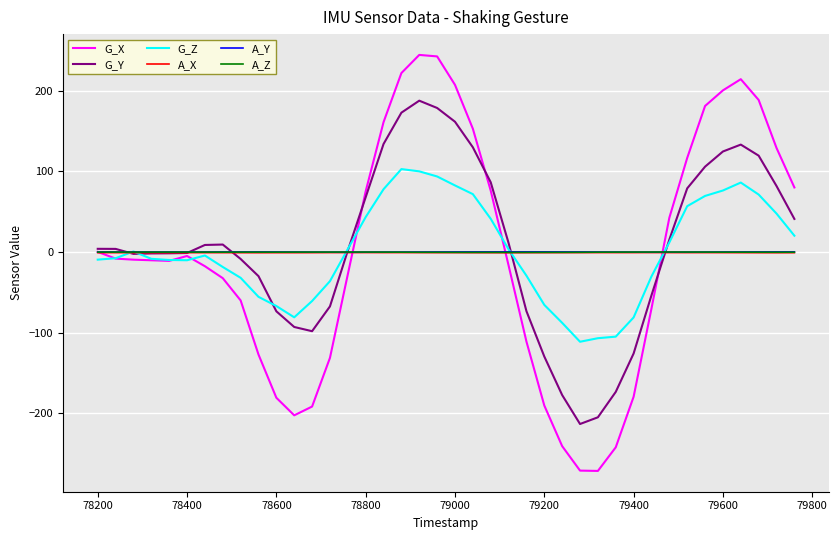

Which series has the largest range (max minus min)?

G_X